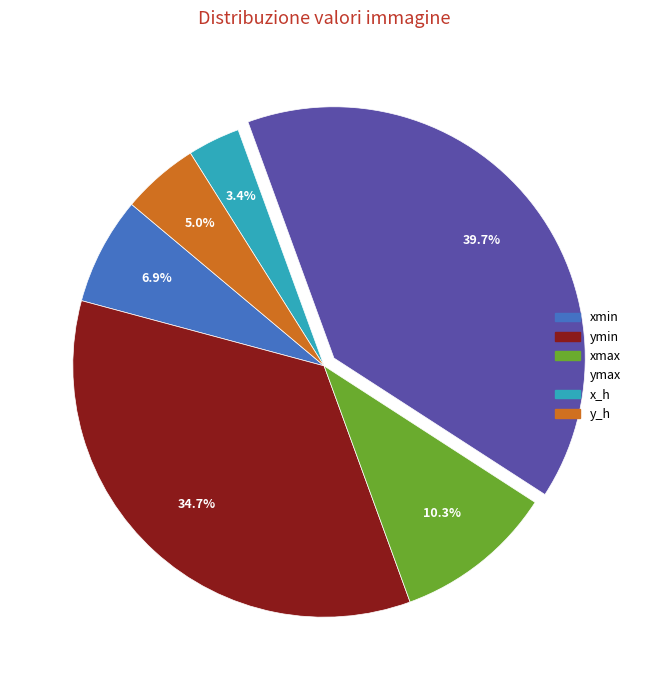

To the nearest percent, what is the difference between the largest and smallest slice percentages?

36%